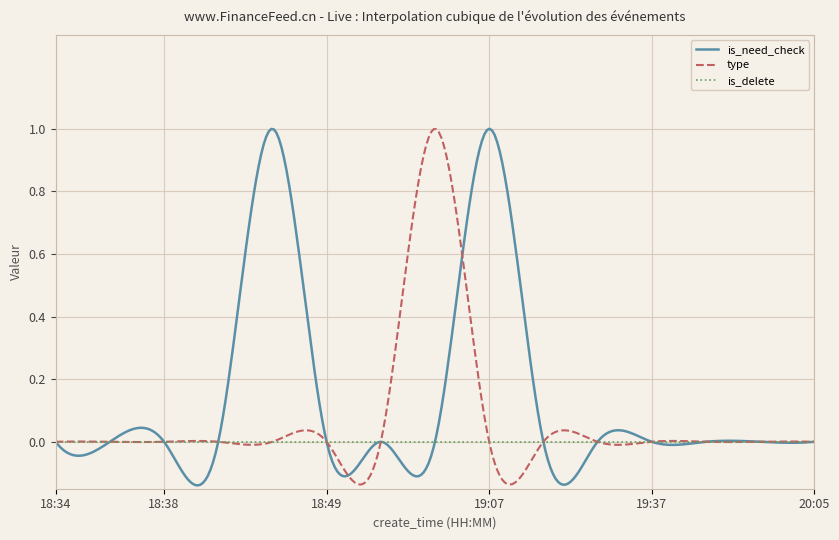

Is this an area chart (filled region under the line)?

No